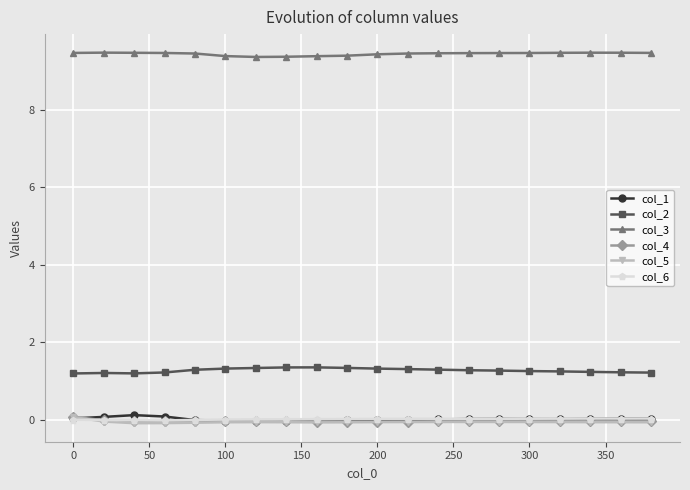

True or false: col_3 and col_2 cross at least once.

False